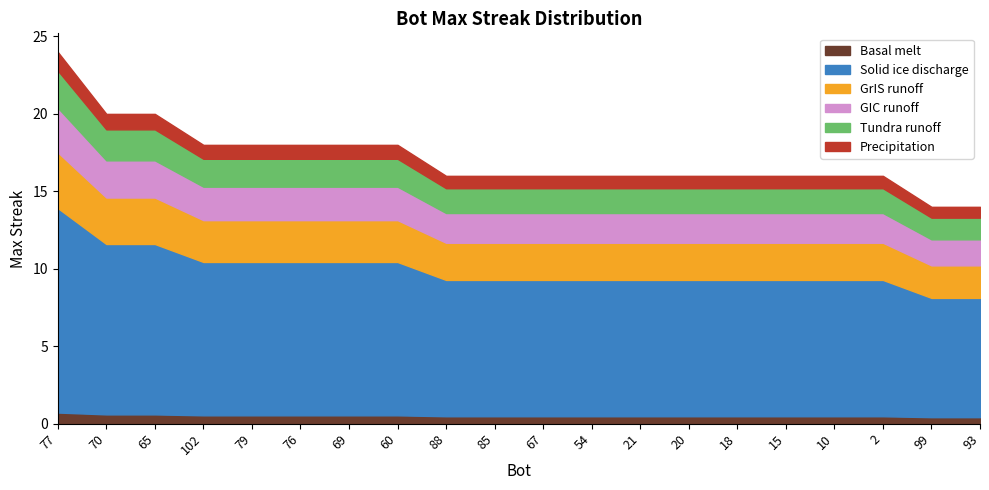

True or false: the data shows 4 at 88.

False